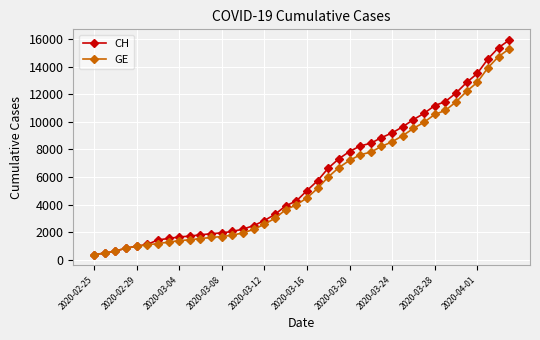

What is the value of the GE point at the 29th from the left?

8554